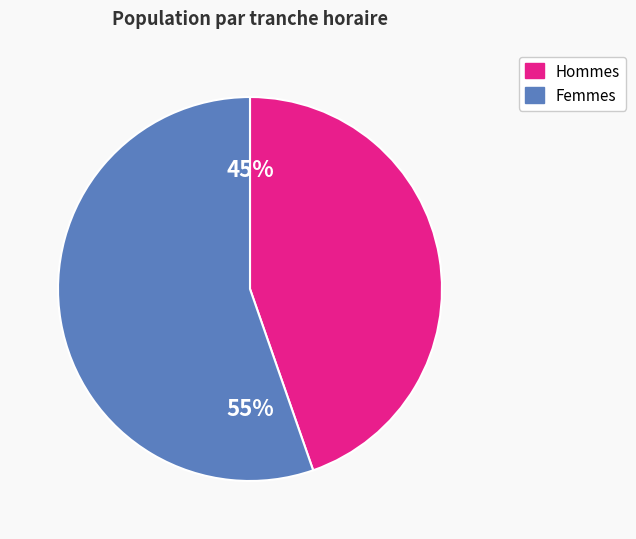

Does any single category account for the majority?

Yes